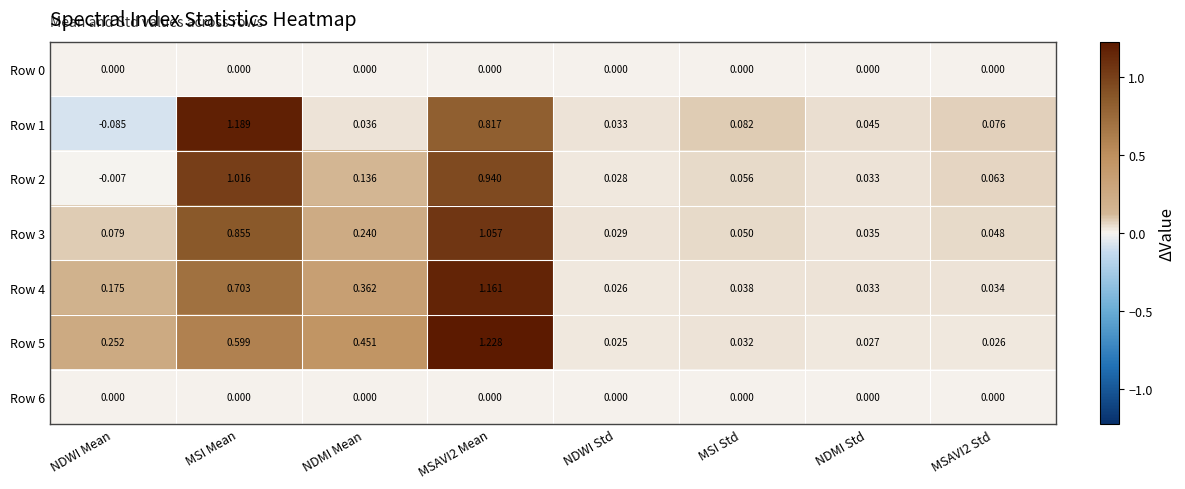

Is the value of Row 3 at MSAVI2 Mean greater than the value of Row 5 at MSI Std?

Yes